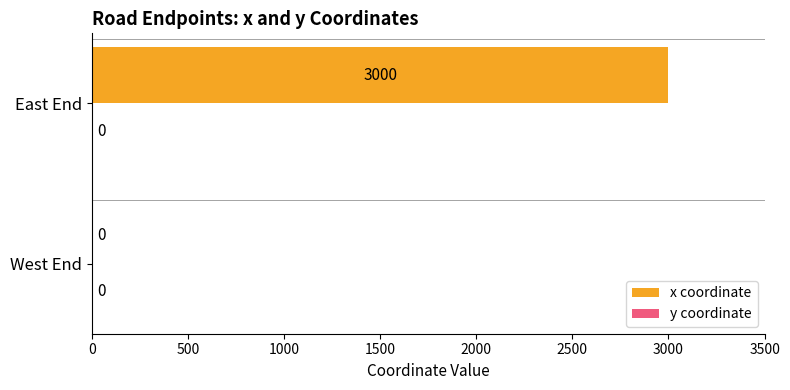

What is the sum of the values at West End and East End?

3000